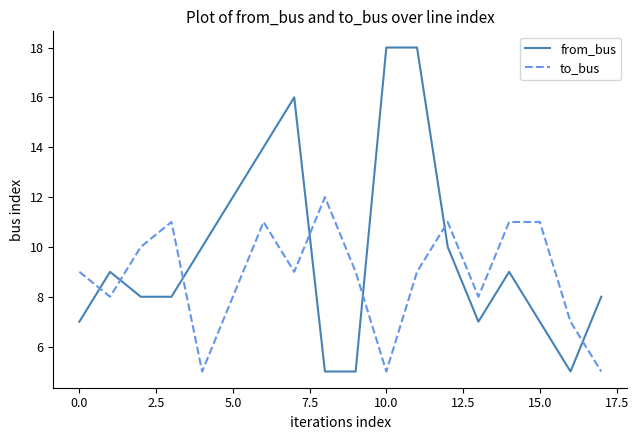

Which series has the largest range (max minus min)?

from_bus